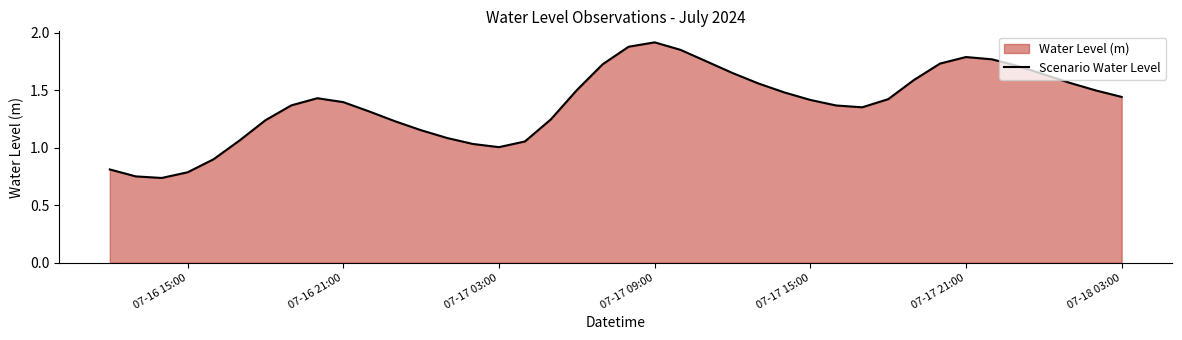

Count the number of categories in the chart.

40